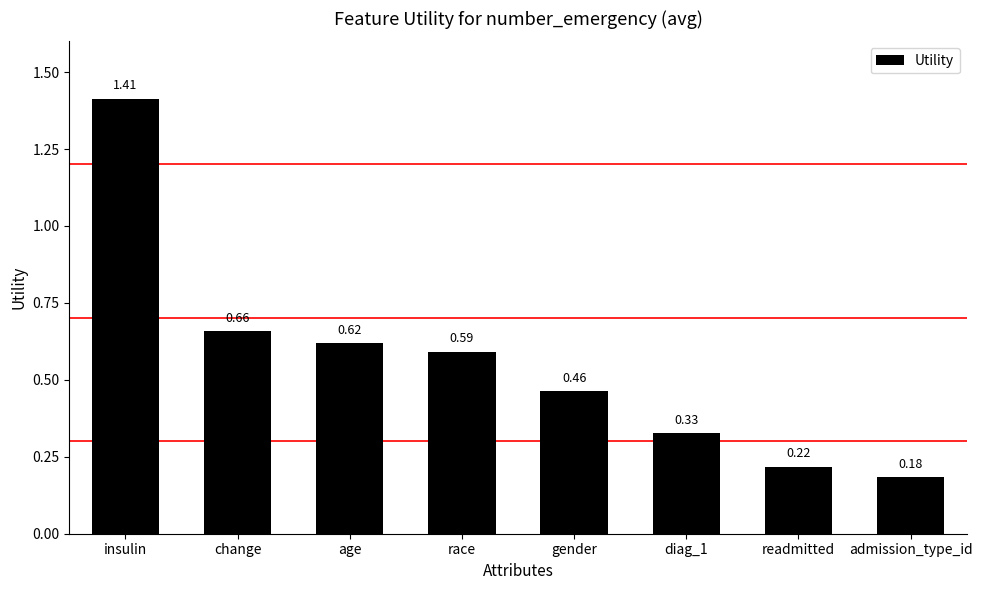

What is the label of the 2nd bar from the right?

readmitted